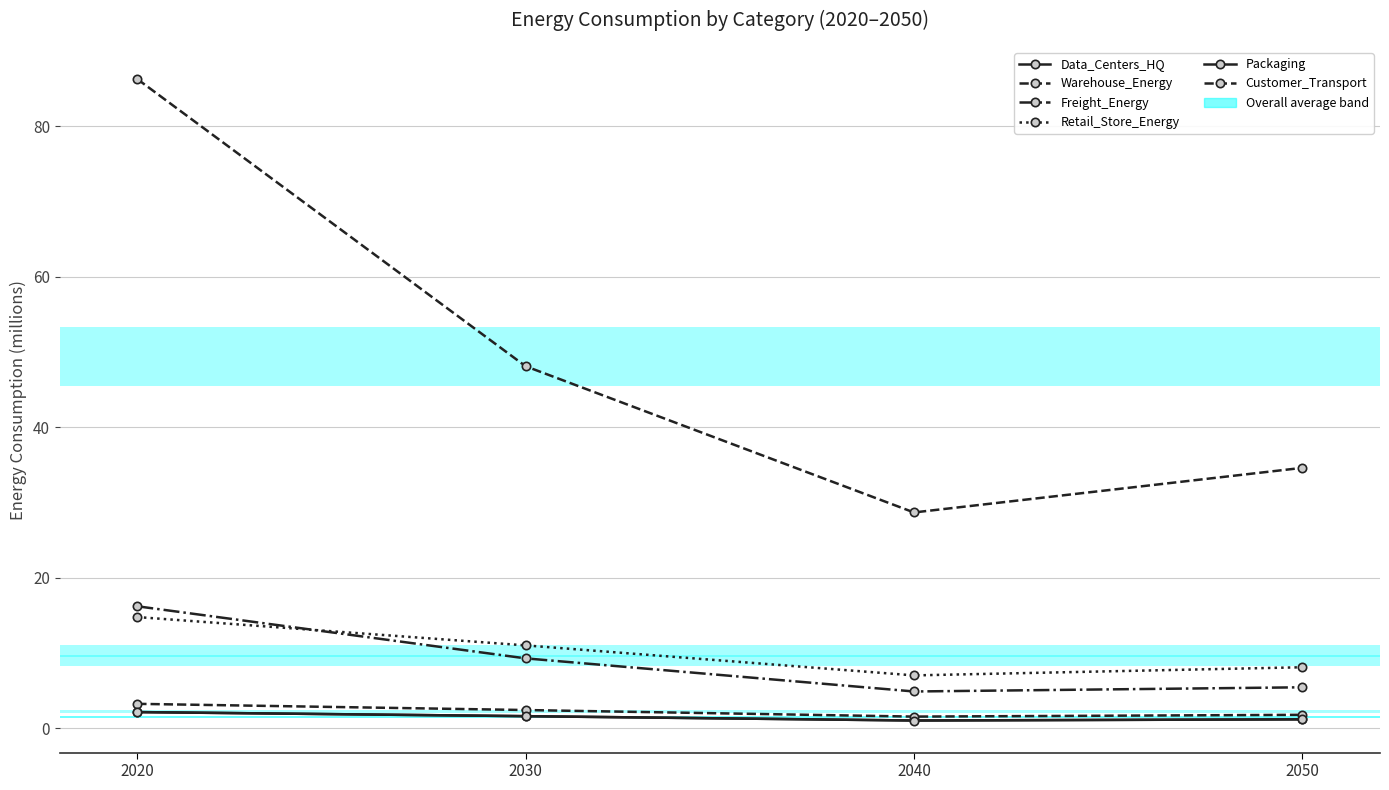

Between 2050 and 2030, which is larger?

2030